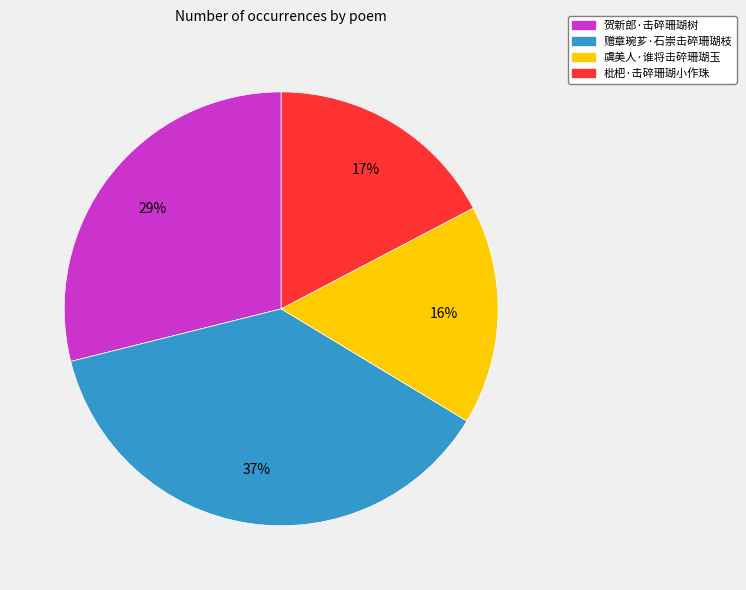

Combined, do 赠章琬芗·石崇击碎珊瑚枝 and 枇杷·击碎珊瑚小作珠 account for over 50%?

Yes